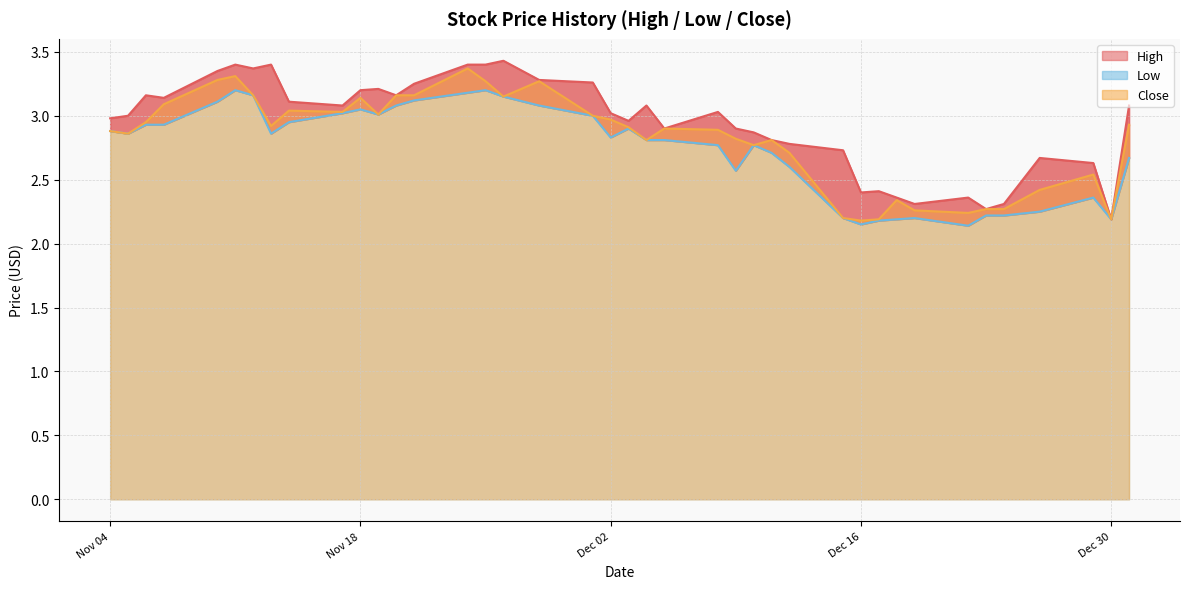

Does the chart display data point markers on the line(s)?

No